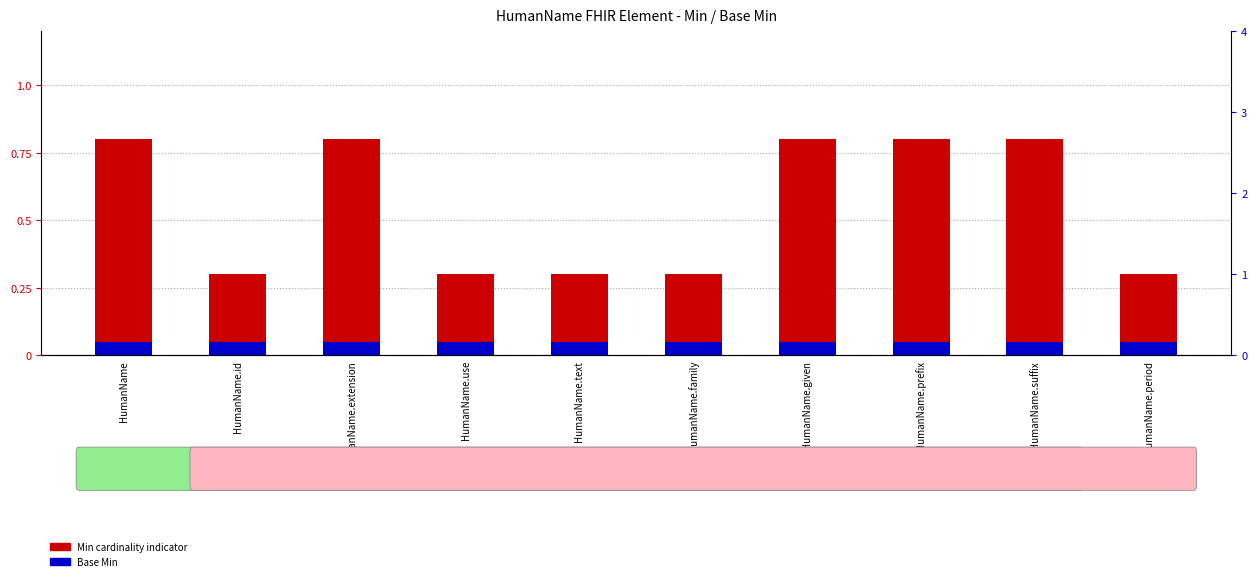

Does the chart contain any negative values?

No